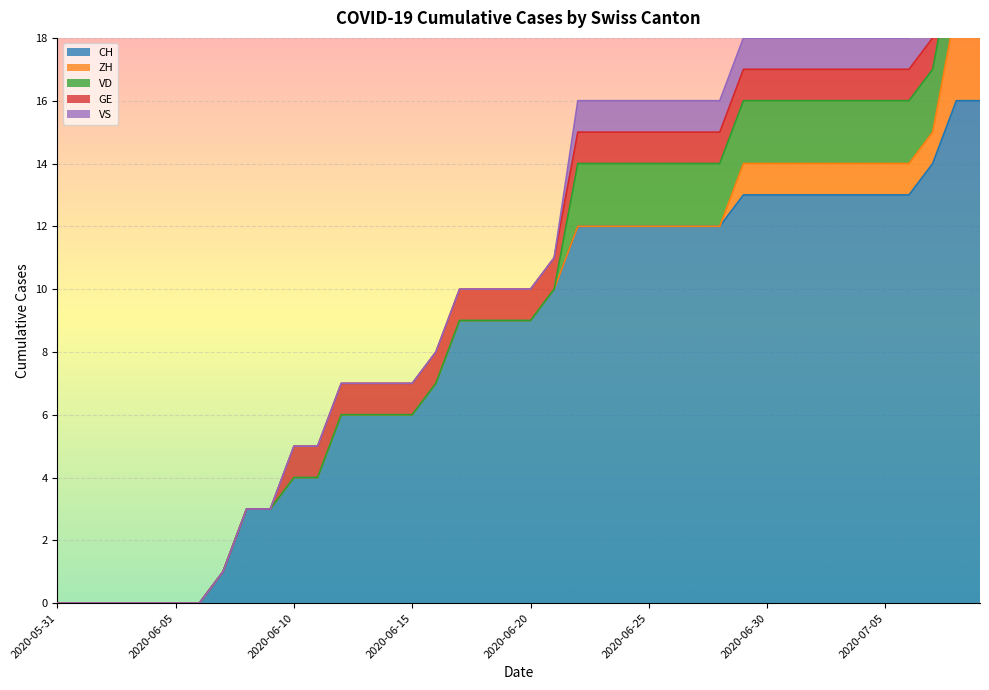

Is it true that VD equals 1 at 2020-06-11?

False